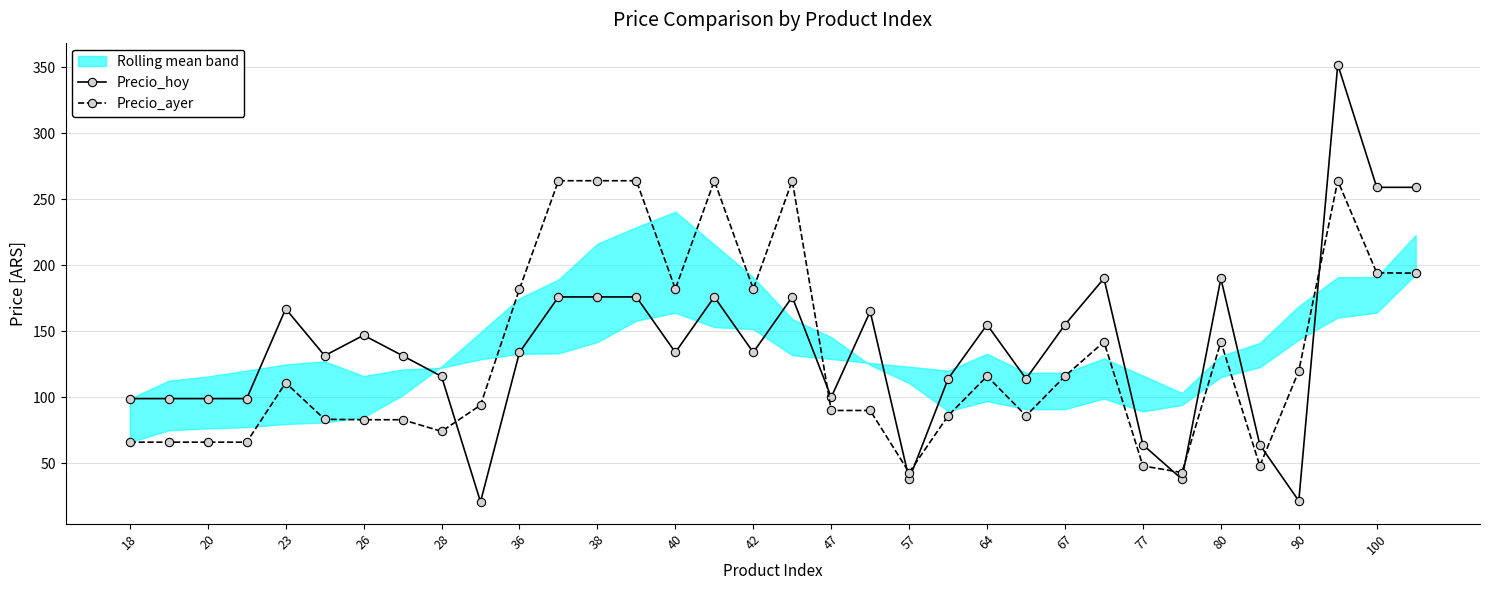

True or false: Precio_hoy has more than 1 interior local peaks.

True